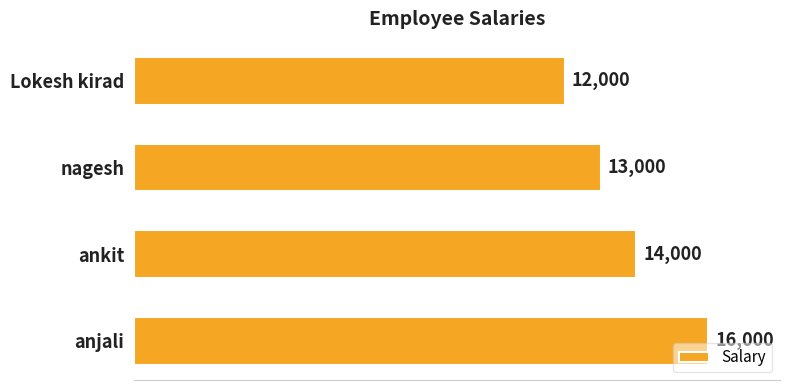

Rank the categories by value from lowest to highest.

Lokesh kirad, nagesh, ankit, anjali